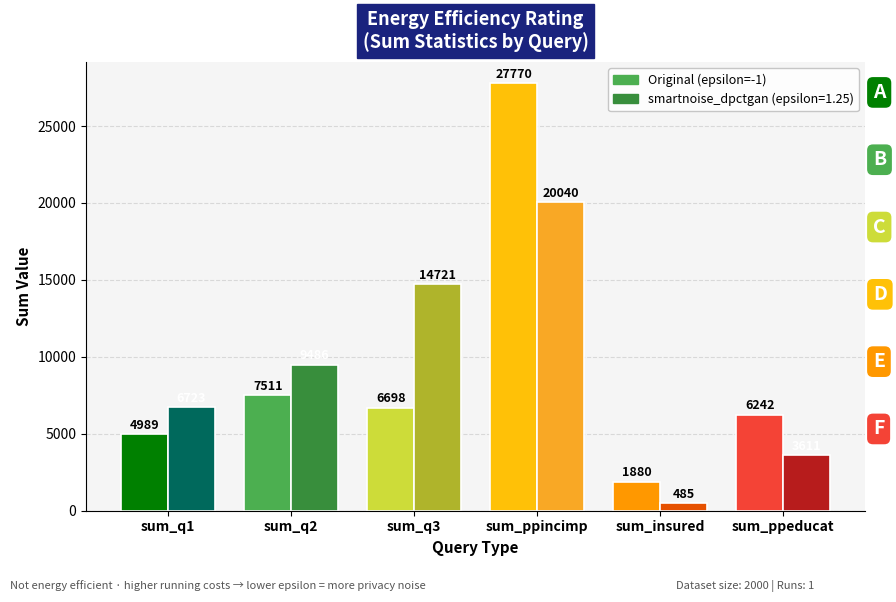

True or false: Original (epsilon=-1) has a value of 10158 at sum_q2.

False